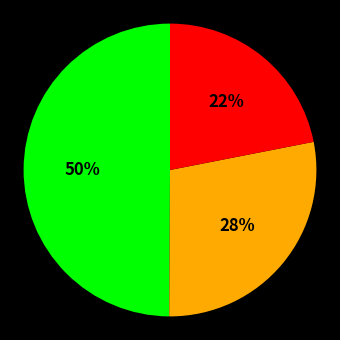

How many slices are in this pie chart?

3